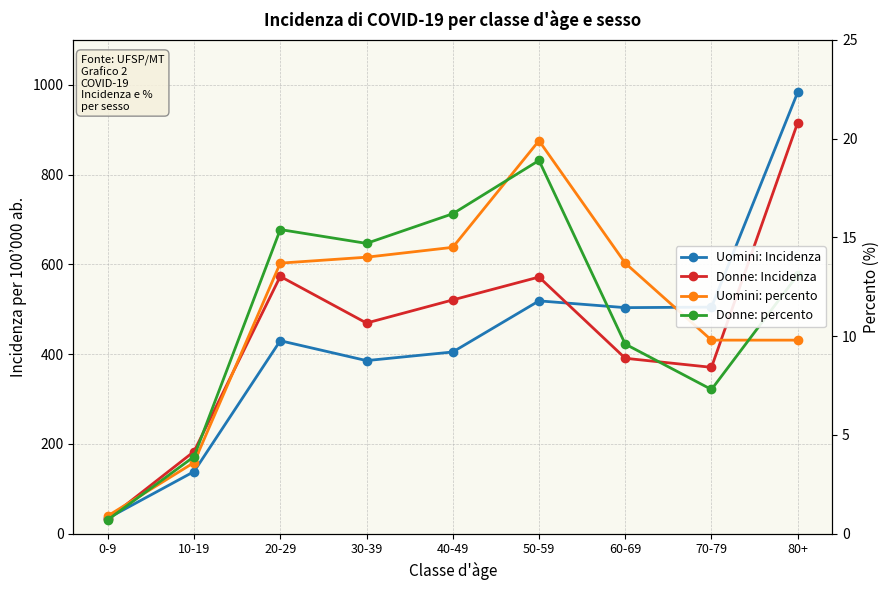

What is the value of the Donne: percento point at the 4th from the left?

14.7